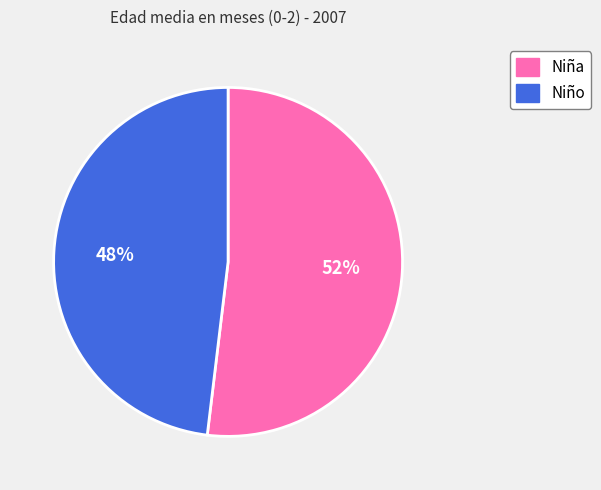

How many segments does this pie chart have?

2